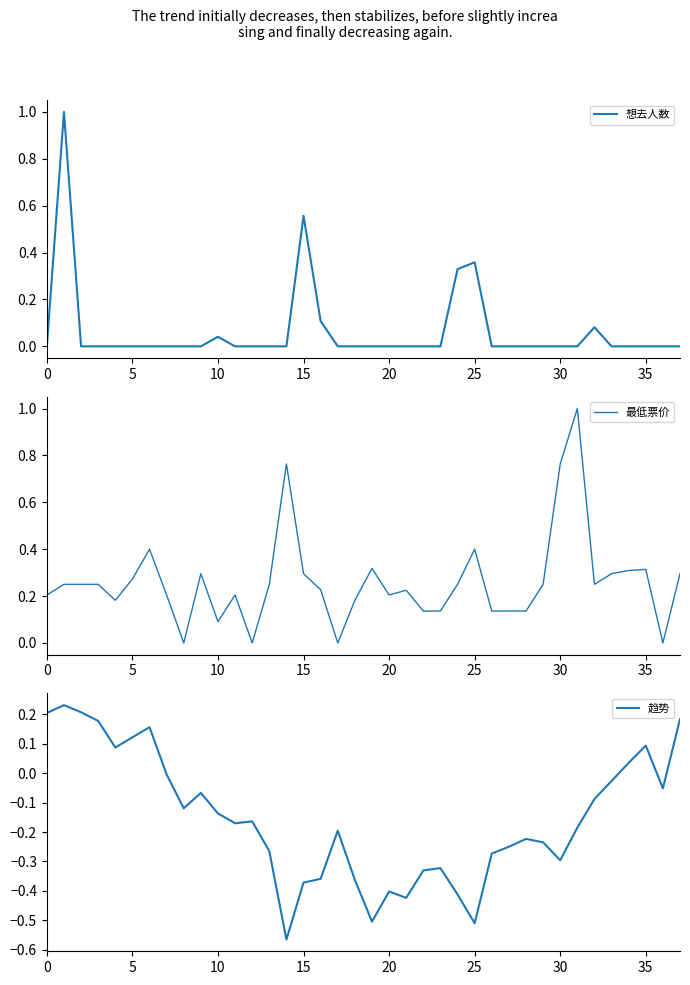

At how many categories does at least one series exceed 0?

34